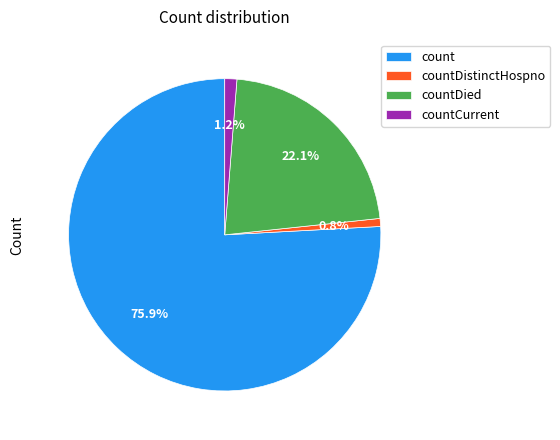

What portion of the pie excludes count?

24.1%